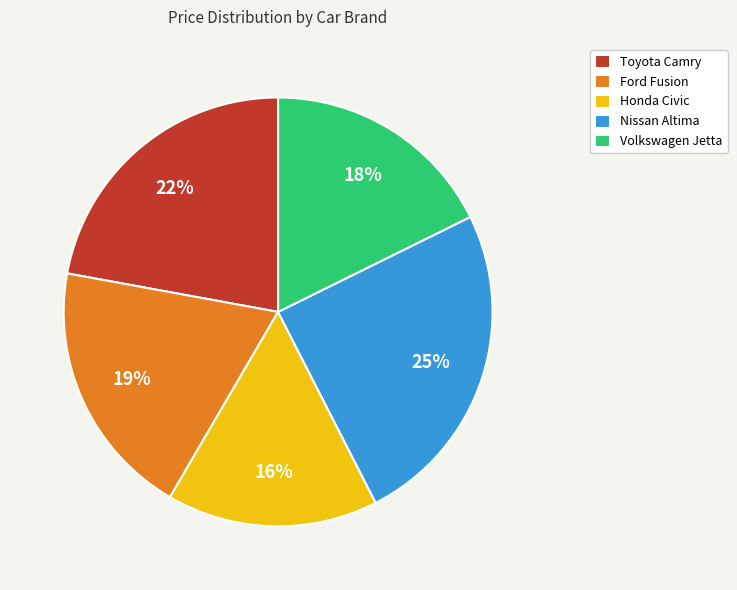

Rank the categories by value from lowest to highest.

Honda Civic, Volkswagen Jetta, Ford Fusion, Toyota Camry, Nissan Altima